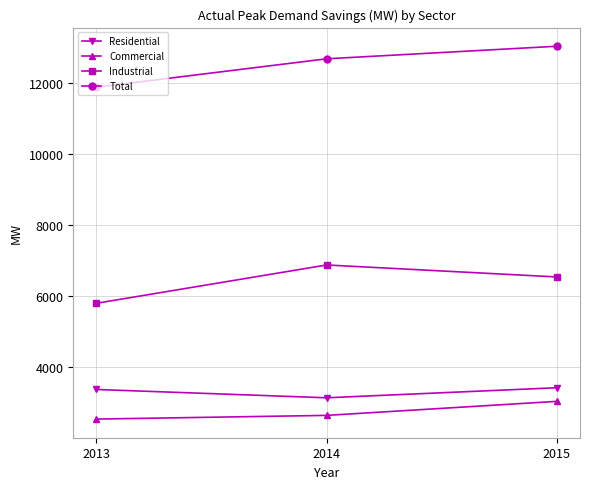

What is the sum of all Residential values?

9958